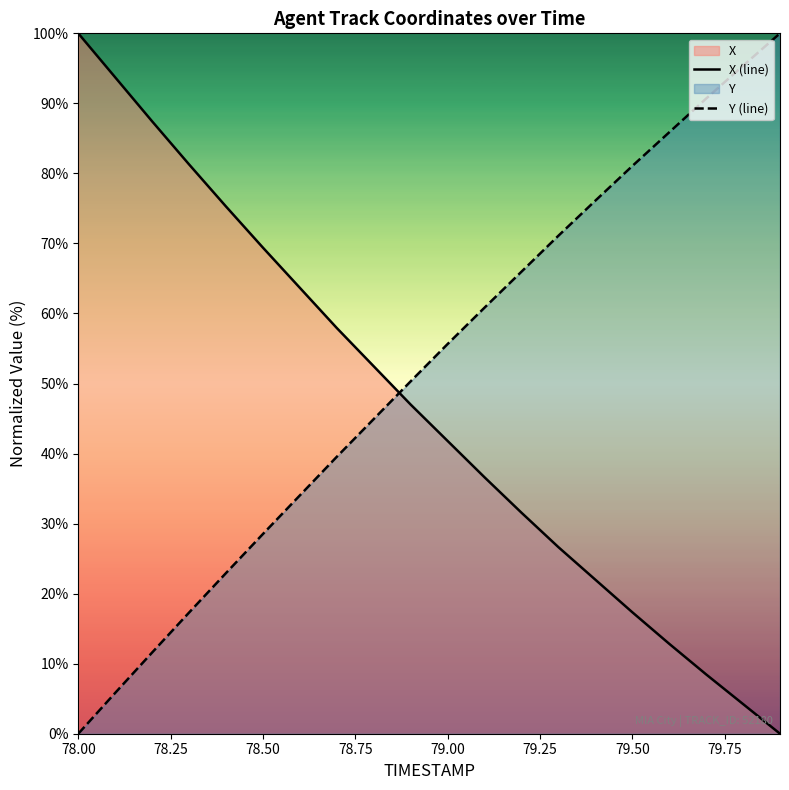

Reading right to left, extract all data points from this chart.

X (line): 0.0	4.2	8.5	12.8	17.3	22.0	26.6	31.6	36.6	41.8	47.0	52.5	57.9	63.7	69.4	75.3	81.3	87.4	93.7	100.0
Y (line): 100.0	95.4	90.7	85.9	81.1	76.1	71.1	66.0	60.8	55.6	50.3	44.9	39.5	34.0	28.5	22.9	17.3	11.6	5.8	0.0